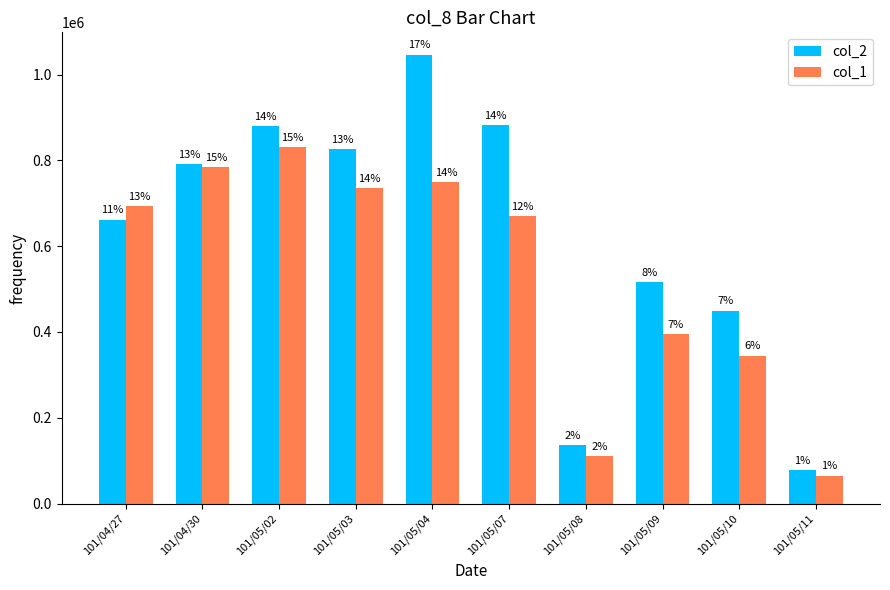

What is the minimum value shown in the chart?

65000